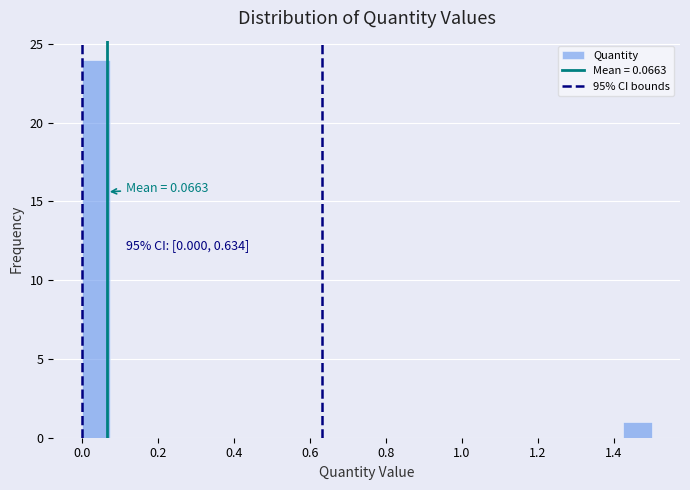

Around what value on the x-axis is the tallest bar? Give the approximate position of its centre, as read against the axis.

0.04